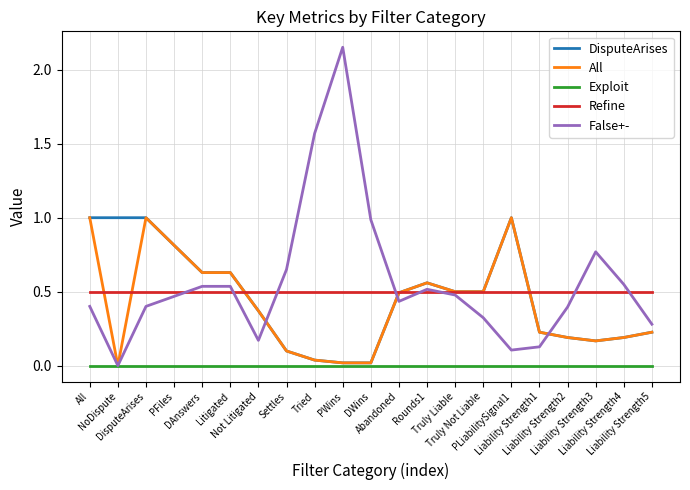

True or false: Exploit and Refine intersect in this chart.

False